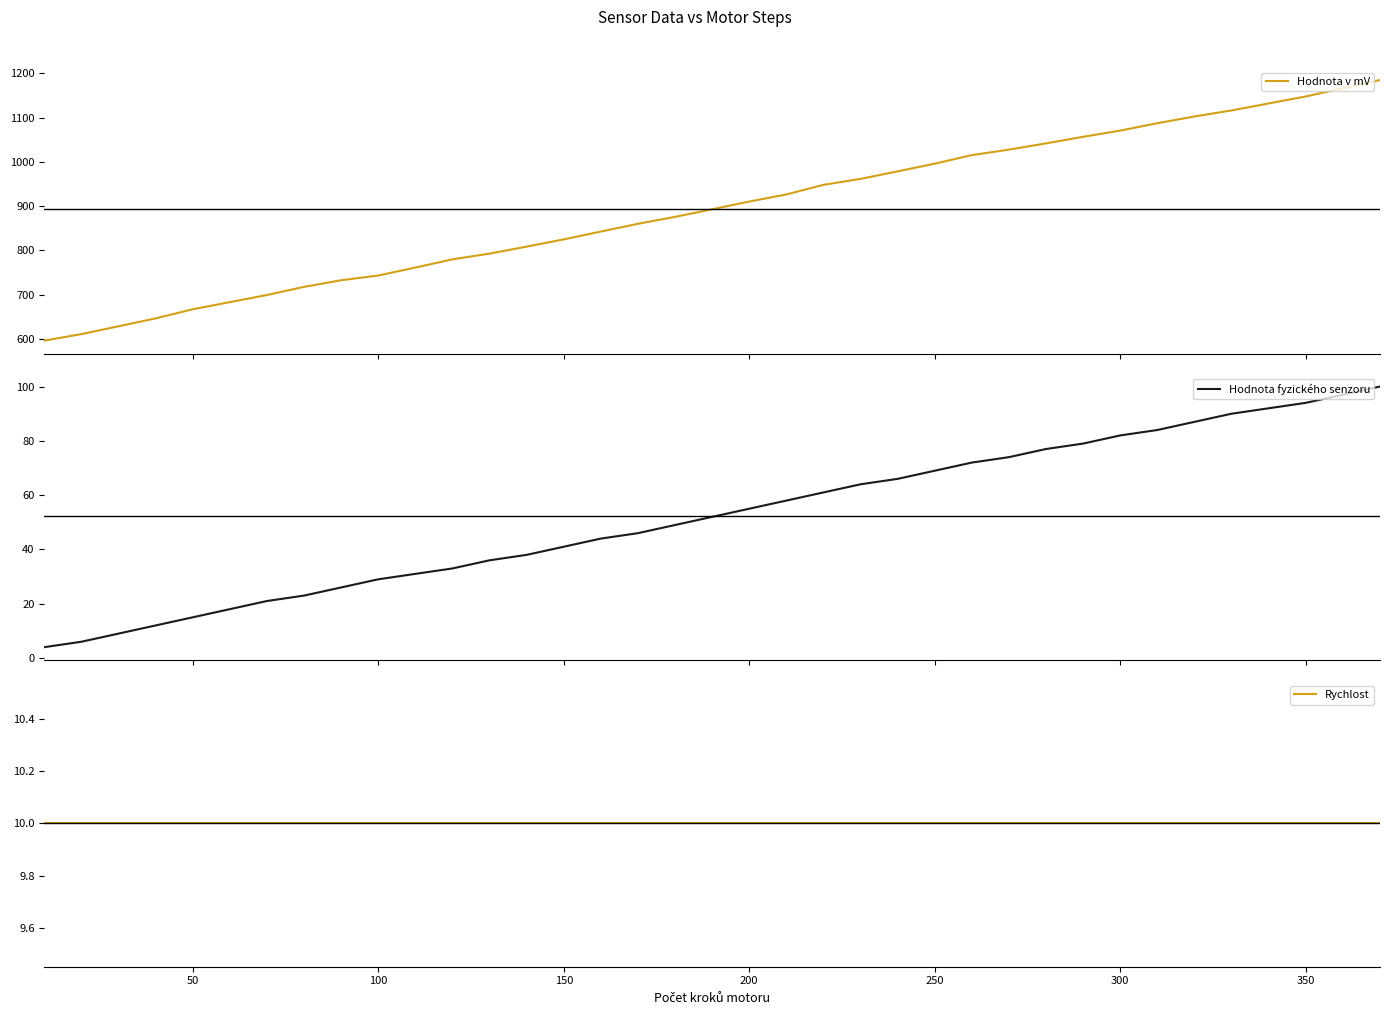

True or false: Rychlost and Hodnota v mV intersect in this chart.

False